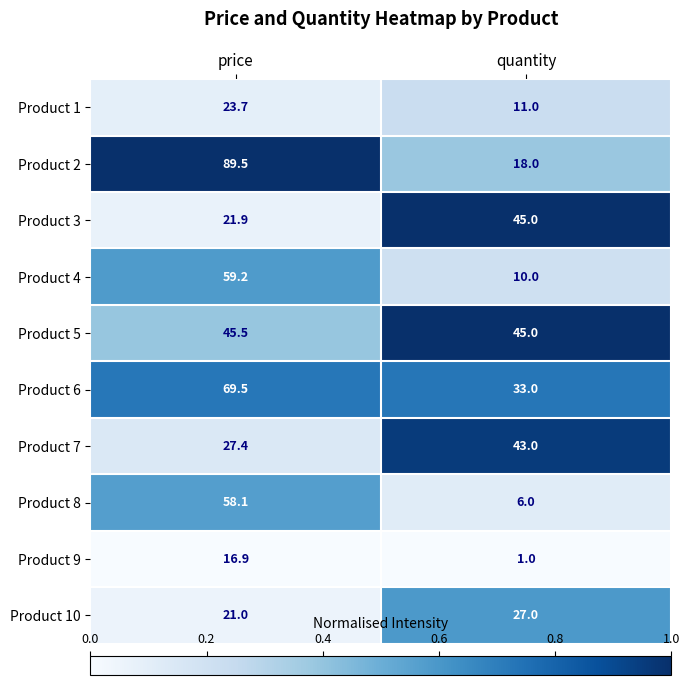

At which category is the sum across all series the highest?

price